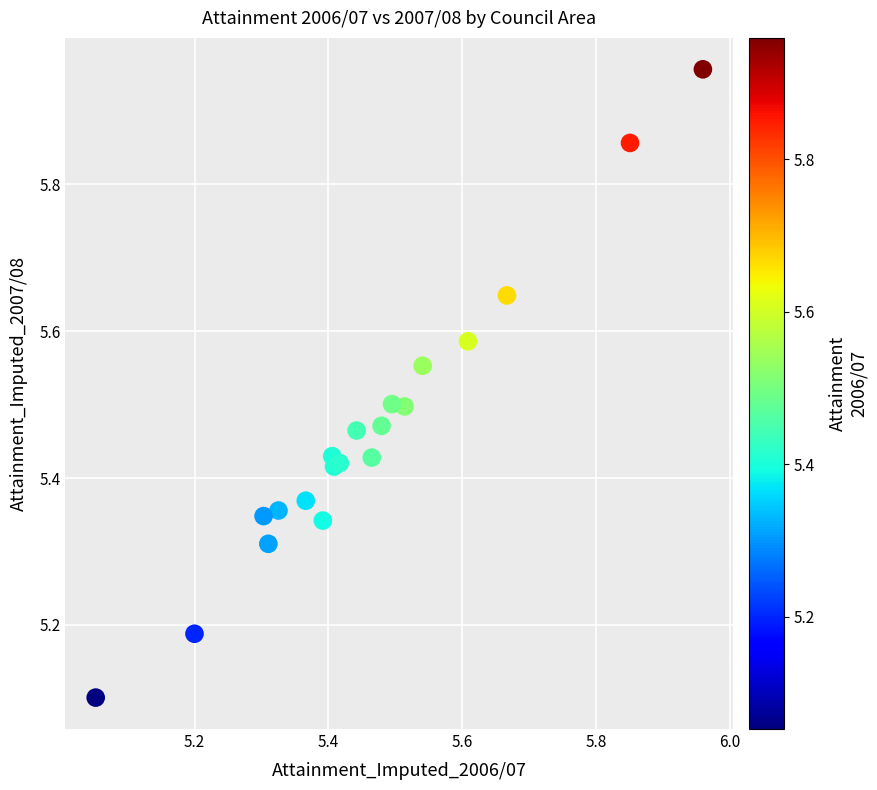

What Y value in the scatter plot is closest to 5?

5.1